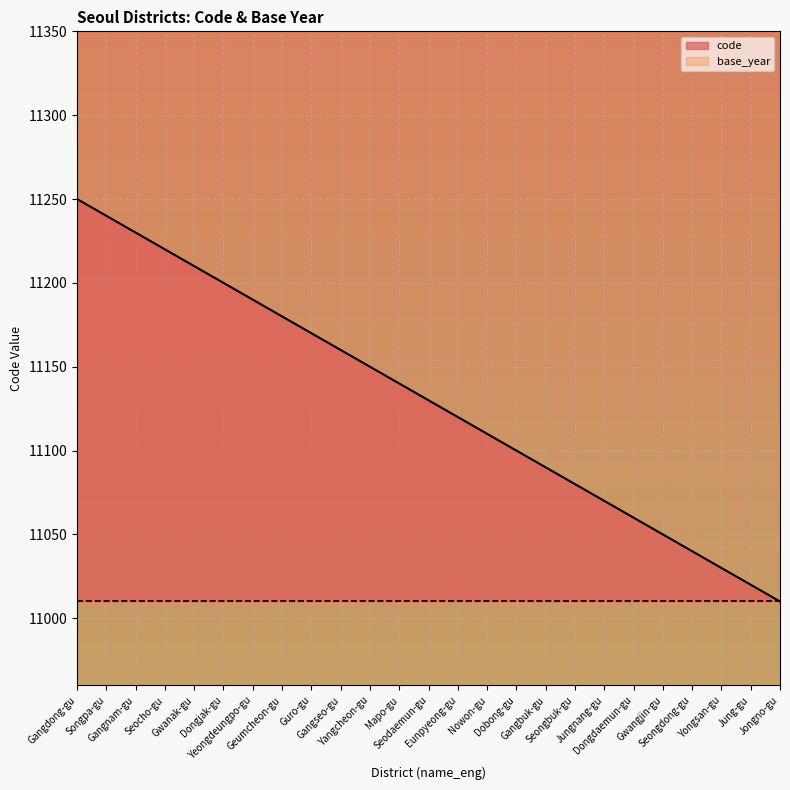

What is the sum of the values at Gwangjin-gu and Songpa-gu?

22290